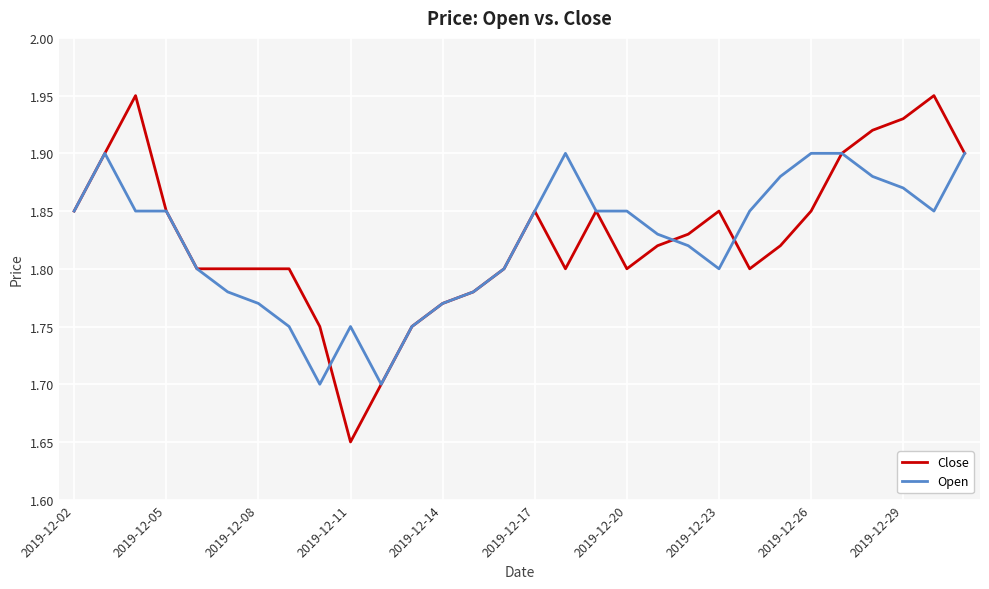

At how many categories does at least one series exceed 1?

30